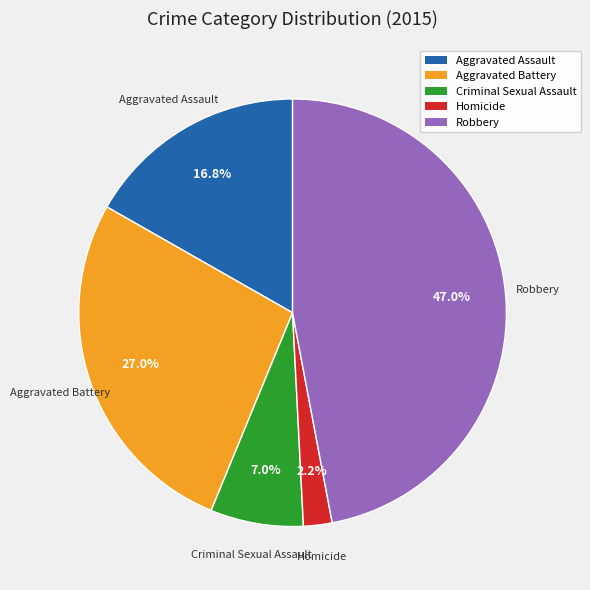

Which category has the biggest portion of the pie?

Robbery